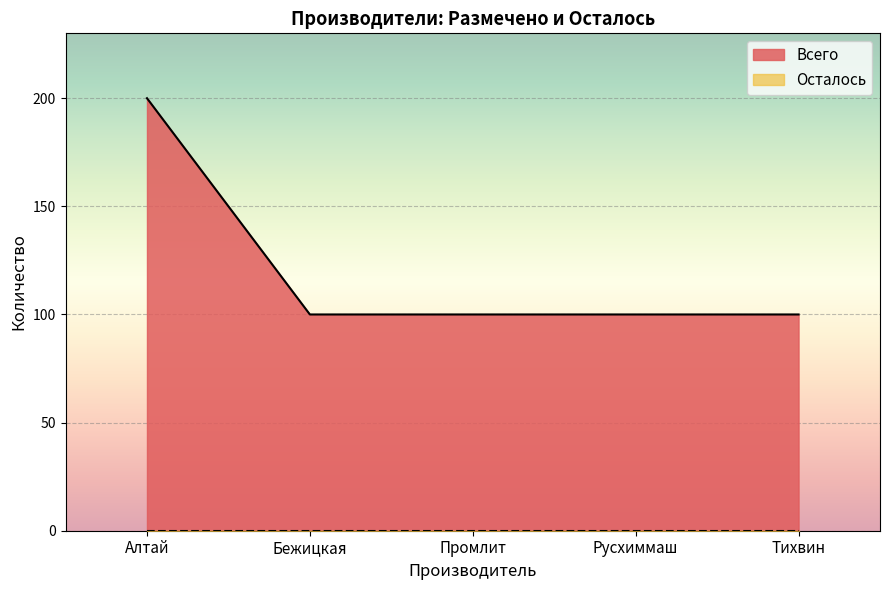

Does the chart display data point markers on the line(s)?

No